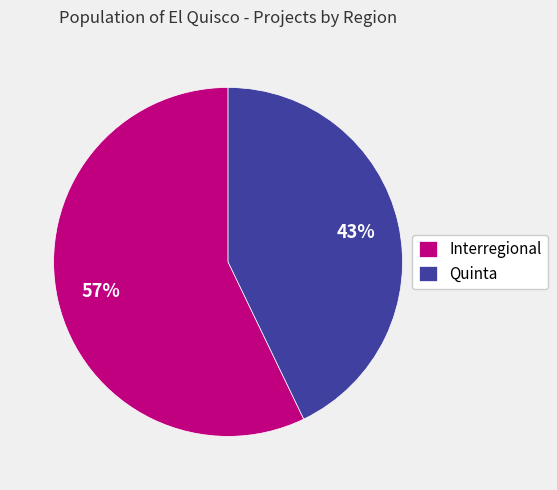

Is Interregional the majority of the pie?

Yes